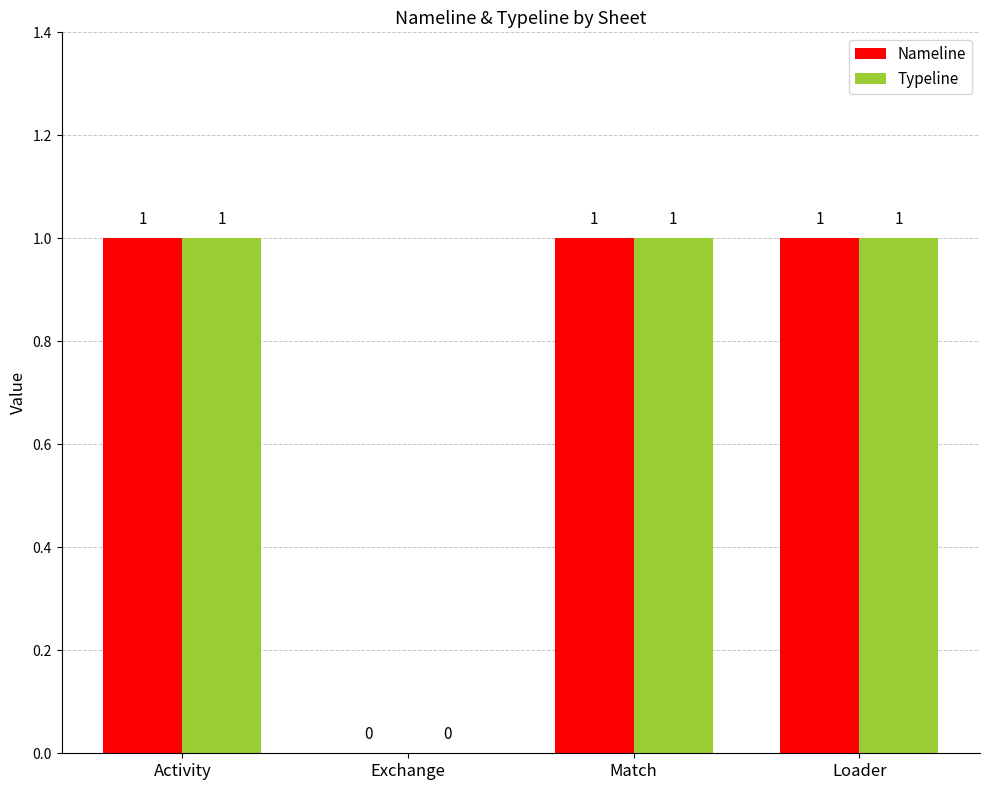

At which label is Nameline closest to 0?

Exchange